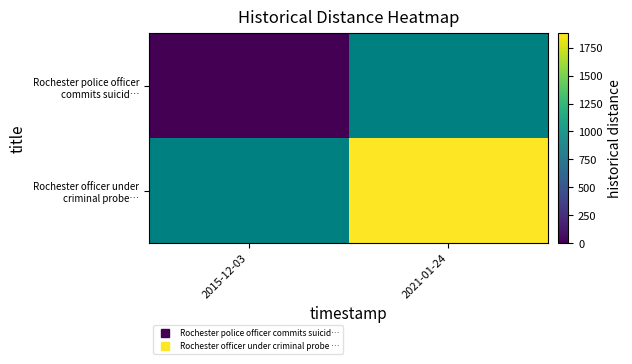

At which label is Rochester police officer commits suicid… closest to 0?

2015-12-03